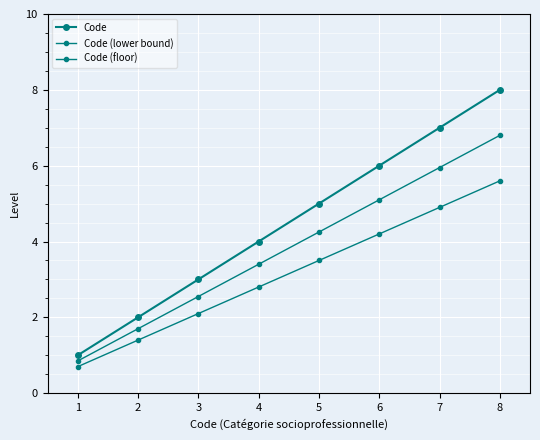

Rank the series at 1 from lowest to highest value.

Code (floor), Code (lower bound), Code